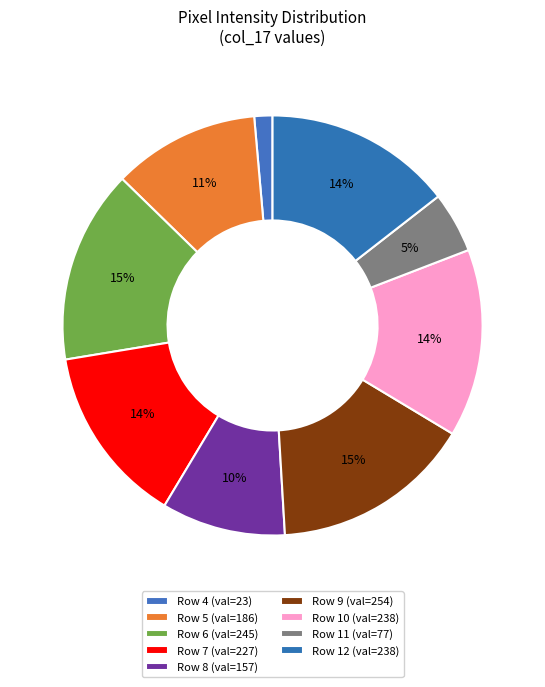

What is the largest slice in the pie chart?

Row 9